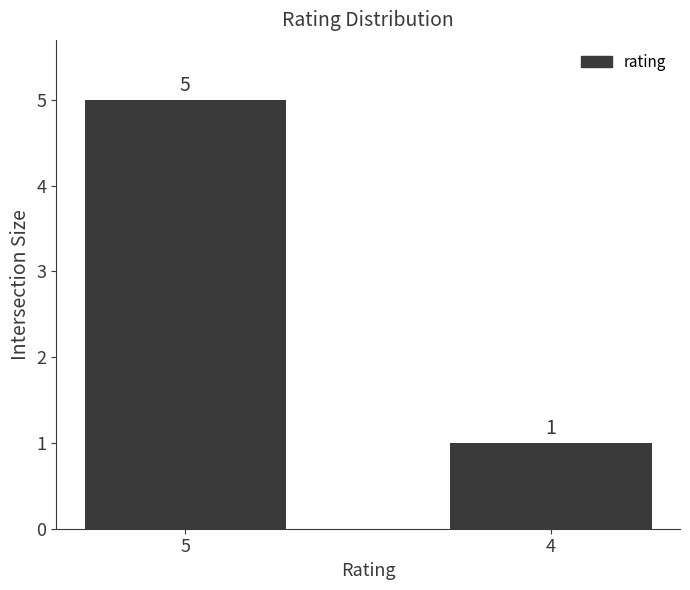

Does the chart contain any negative values?

No